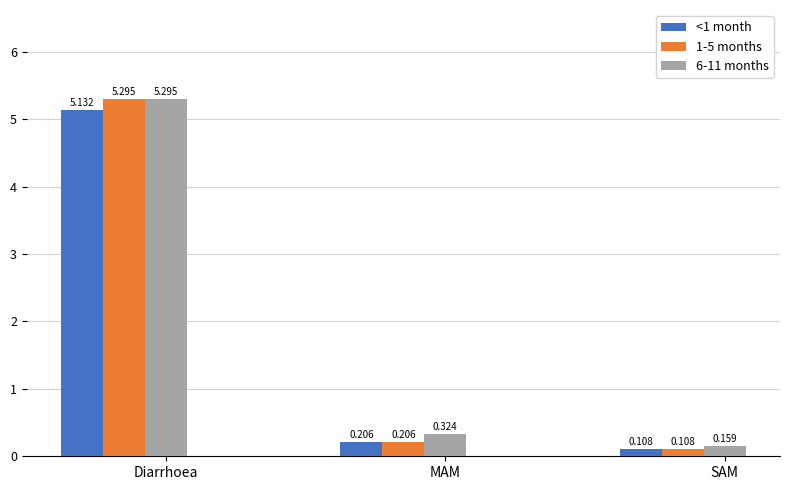

Which category has the highest value across all series?

Diarrhoea